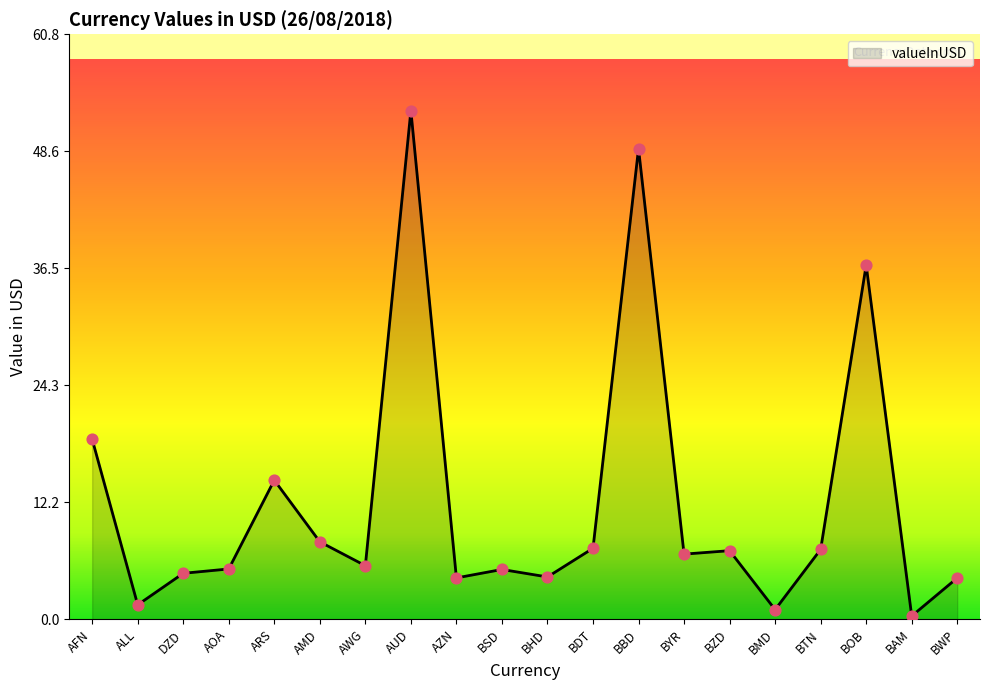

What is the change in value from AMD to BWP?

-3.8